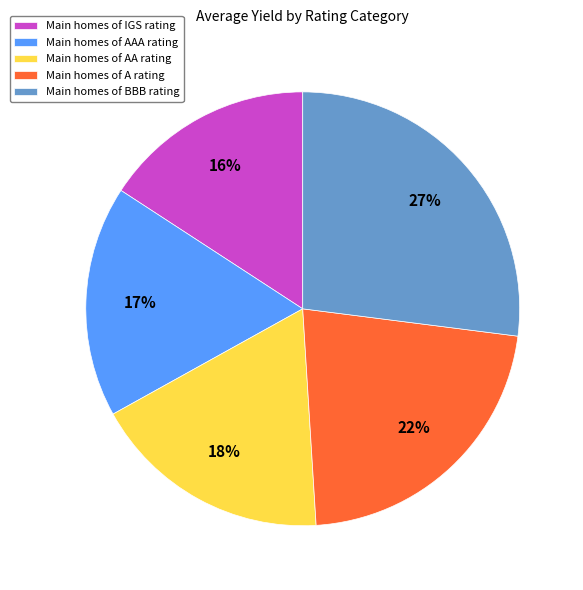

Is there any slice that represents more than half of the pie?

No